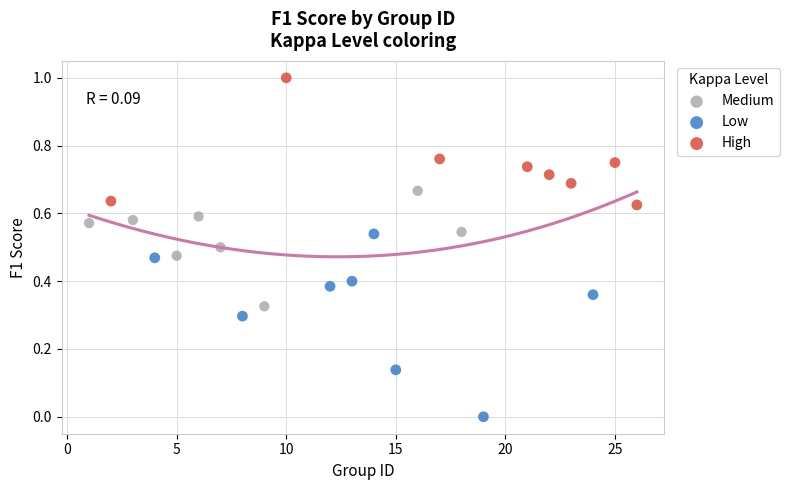

Which series reaches the minimum Y coordinate?

Low